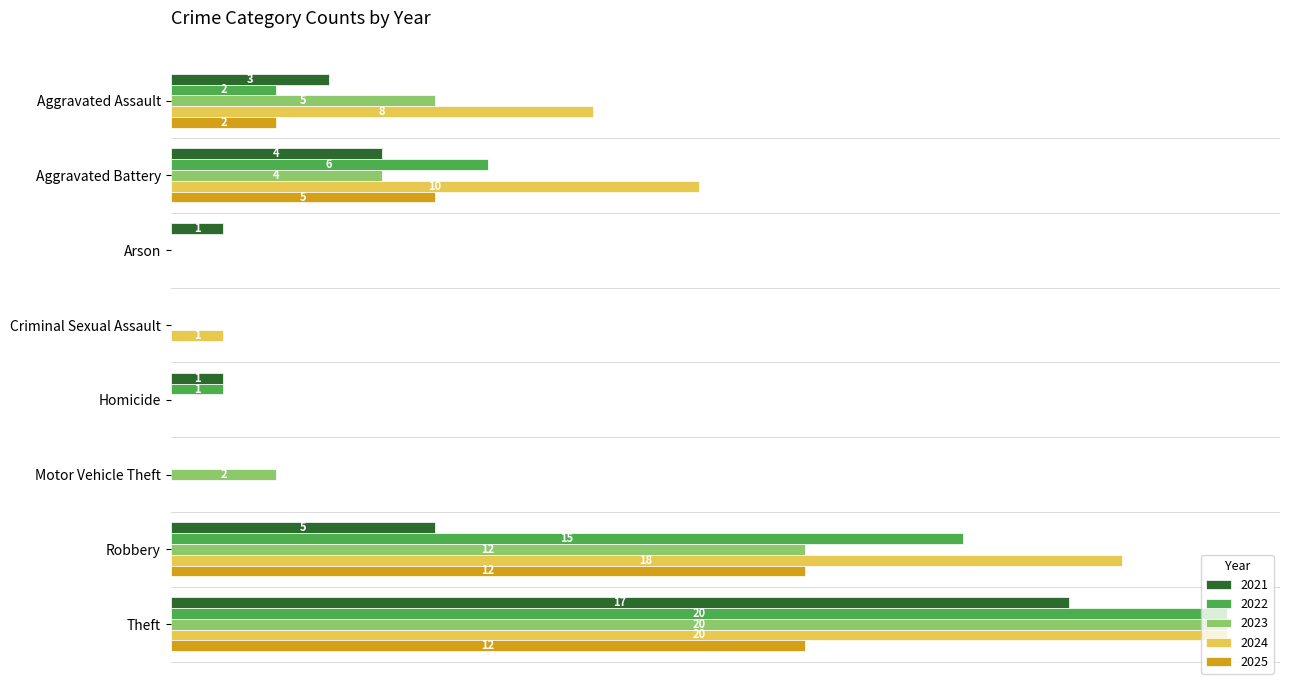

At which label does 2022 reach its peak?

Theft